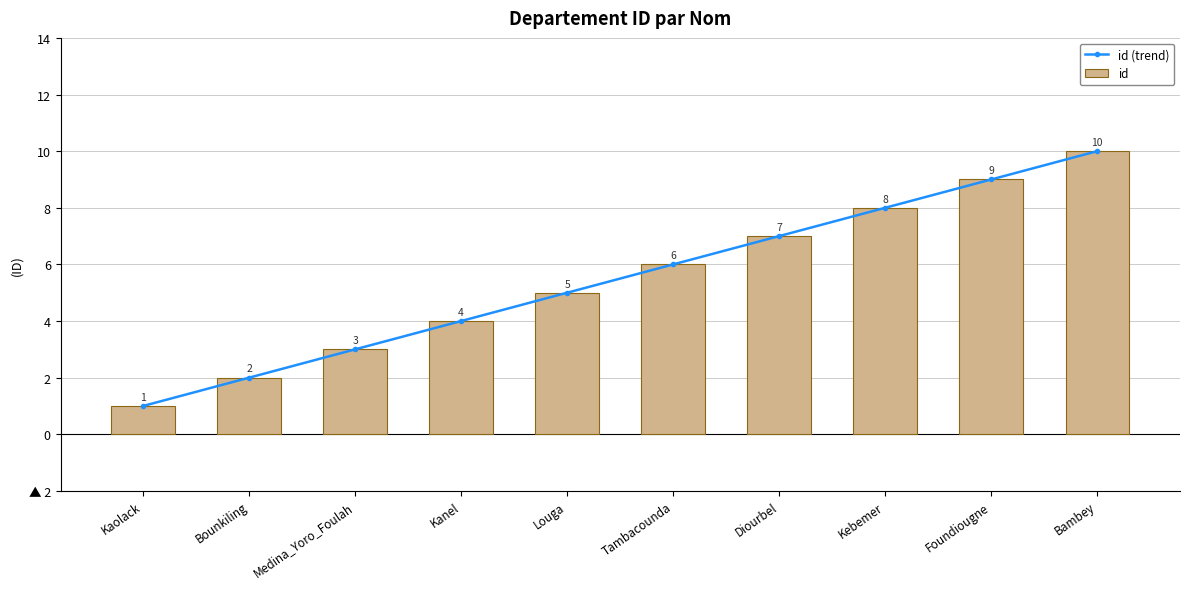

What is the difference between the id values at Foundiougne and Kaolack?

8